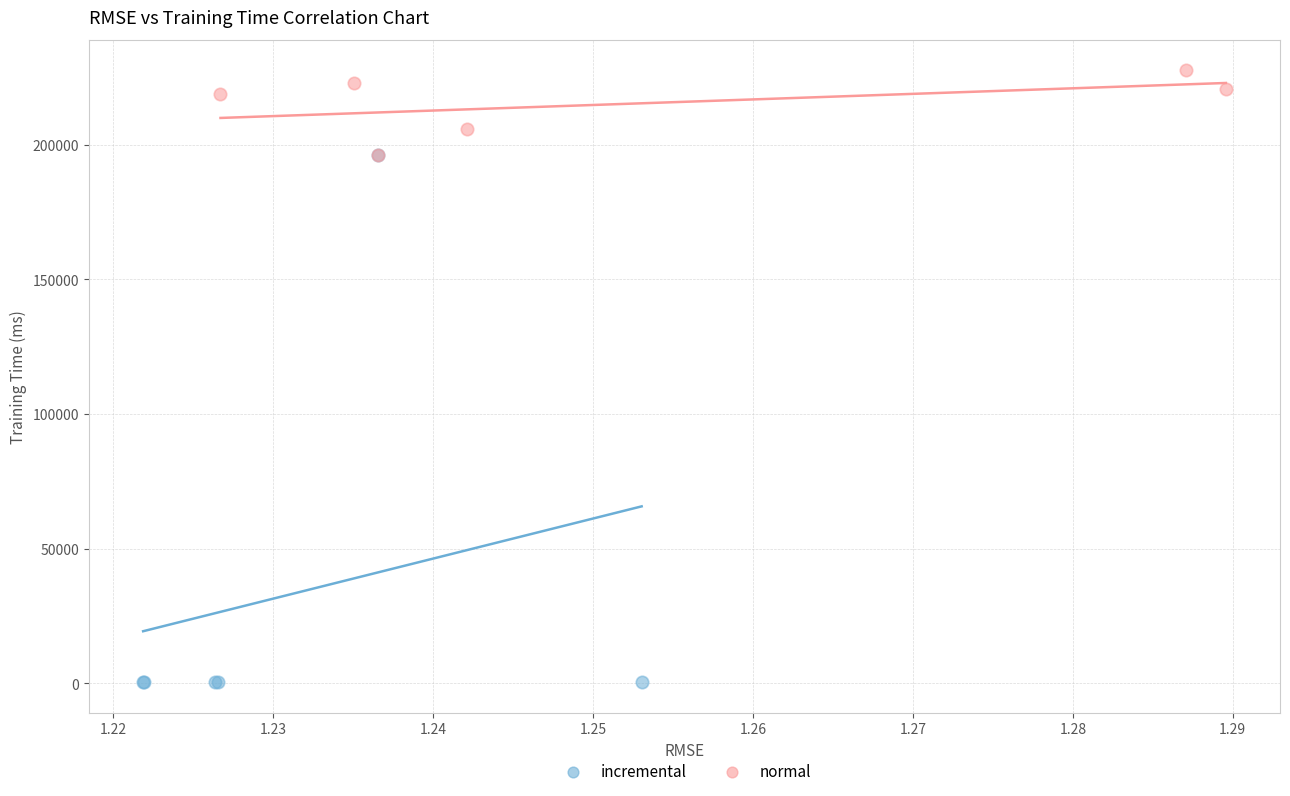

Which series reaches the minimum Y coordinate?

incremental